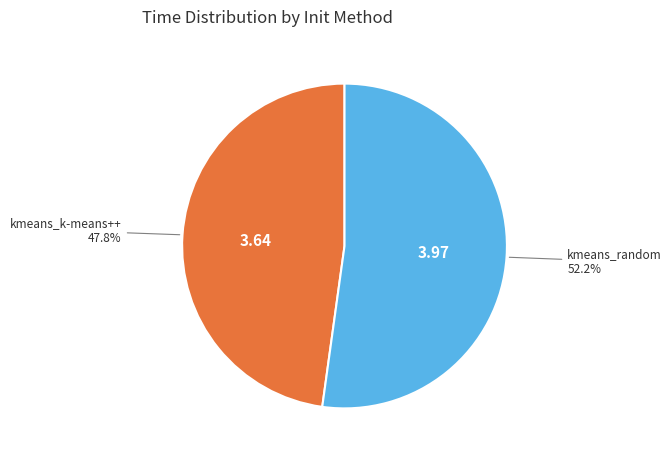

Is there a majority slice in this chart?

Yes